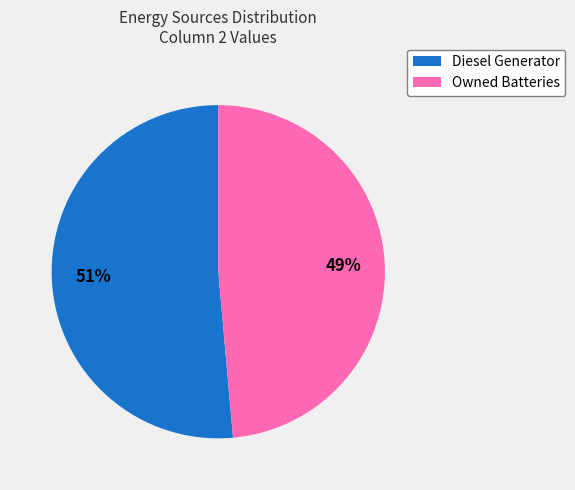

To the nearest percent, what portion does Owned Batteries represent?

49%